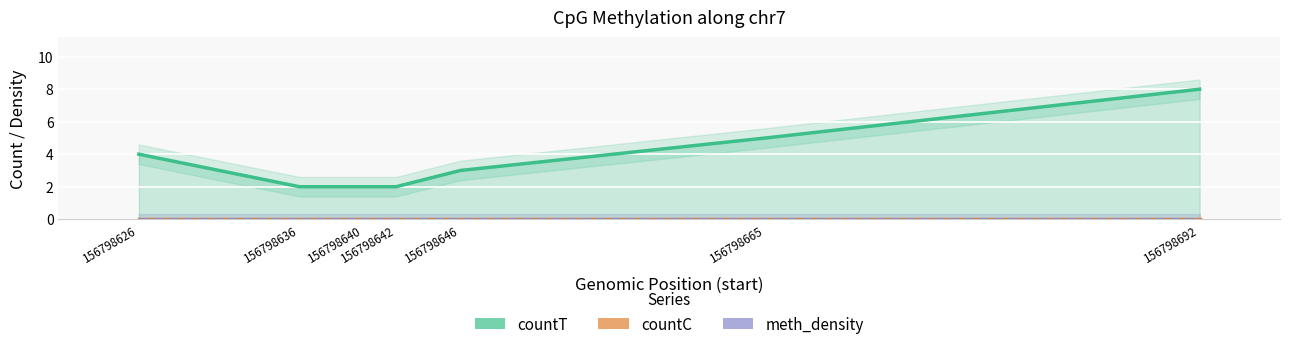

Which series changed the most between 156798636 and 156798665?

countT